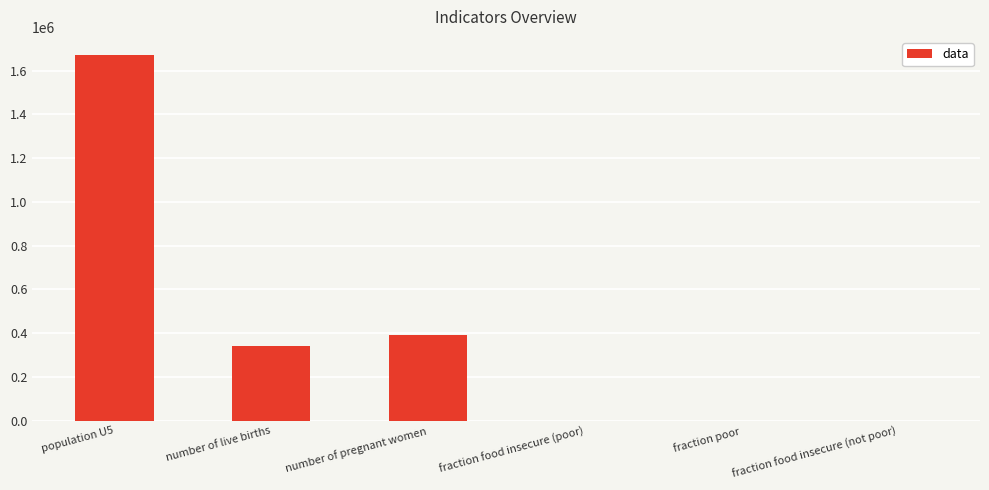

What is the sum of all values?

2406604.3